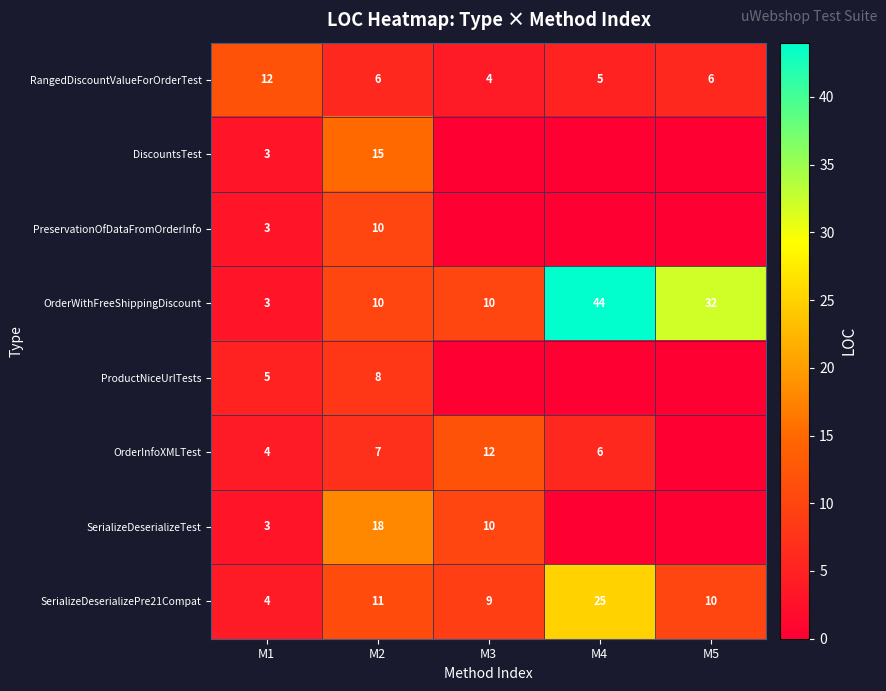

Is the value of ProductNiceUrlTests at M2 greater than the value of SerializeDeserializeTest at M2?

No